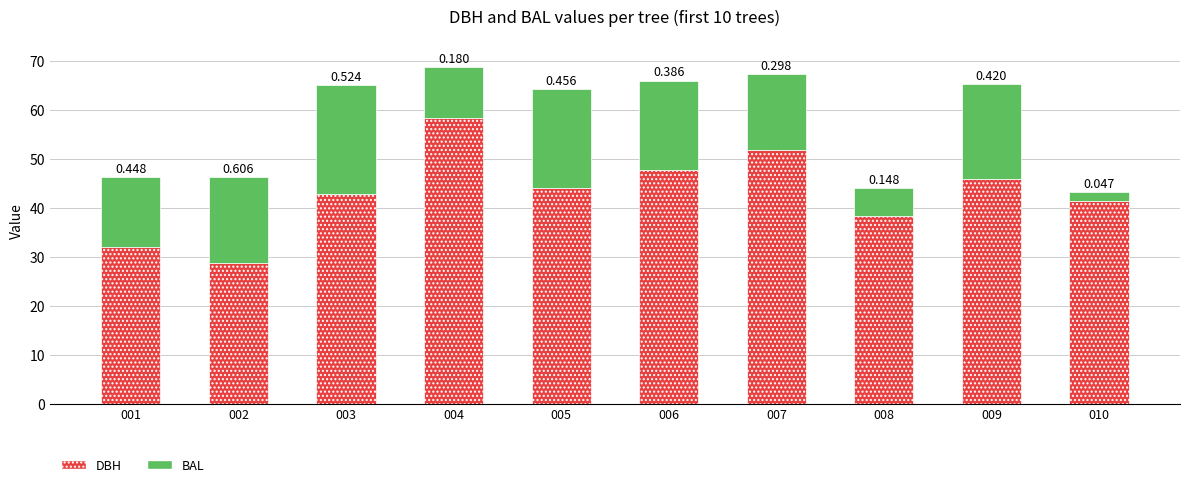

What are all the series names shown in the legend?

DBH, BAL